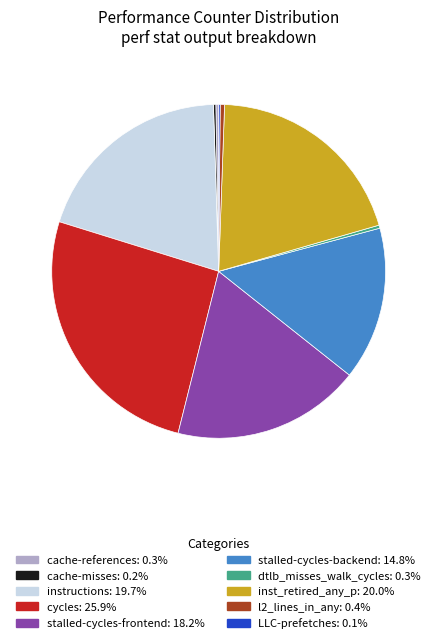

Which slice is the largest?

cycles